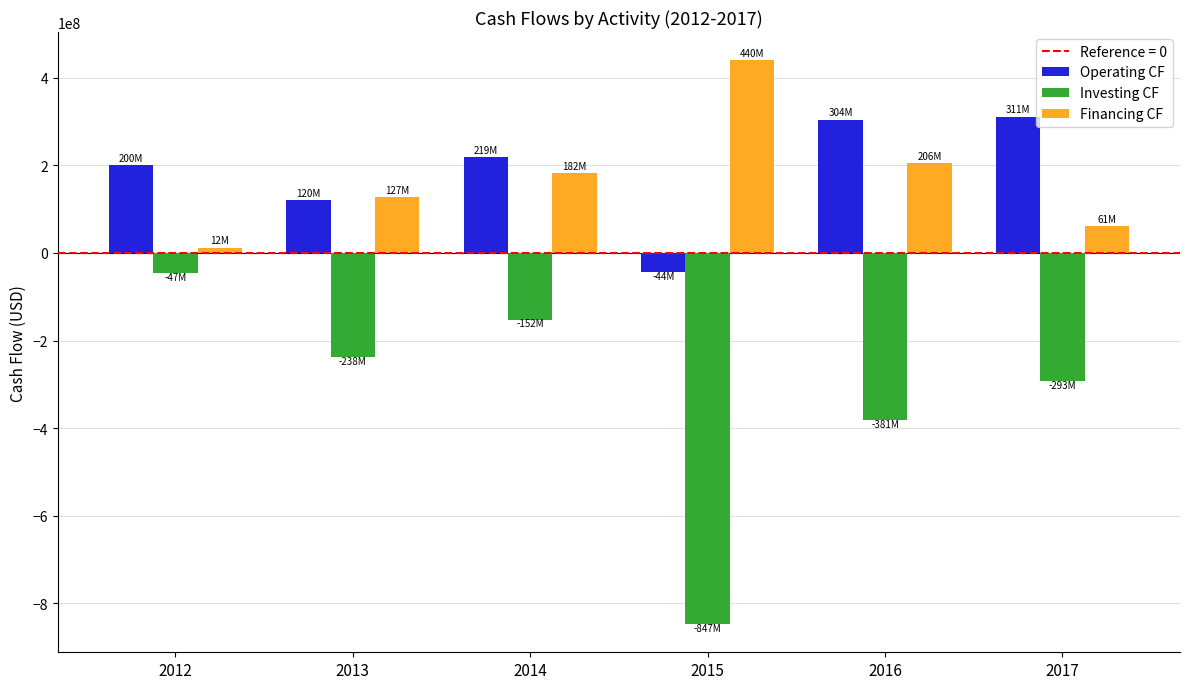

At which label is Operating CF closest to 133611500?

2013